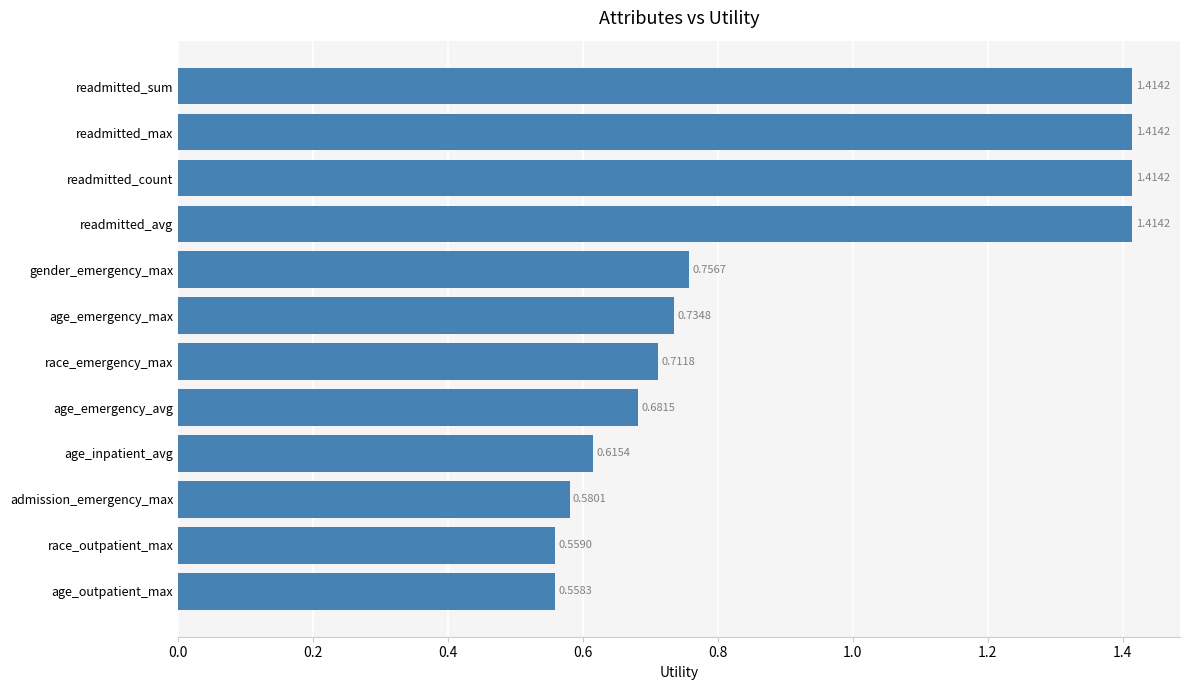

How many bars are there in total?

12